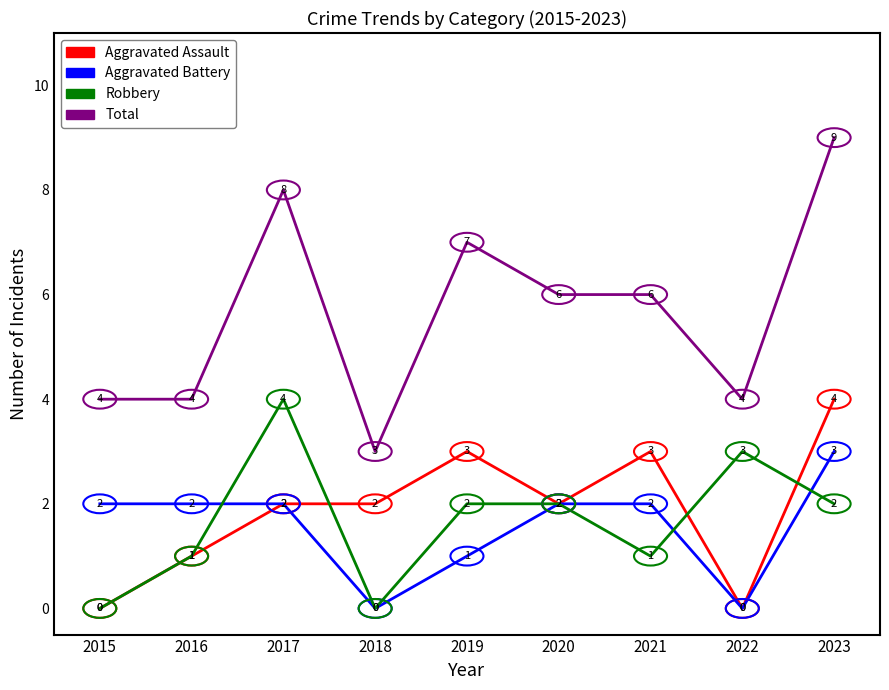

True or false: Total and Aggravated Battery cross at least once.

False